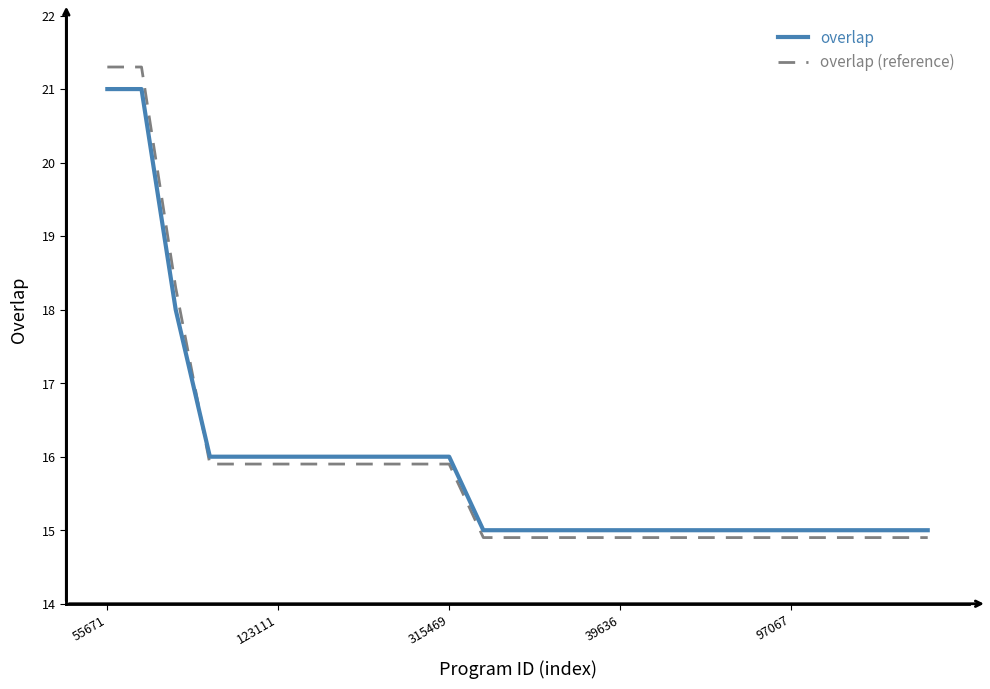

What is the minimum value for overlap (reference)?

14.9